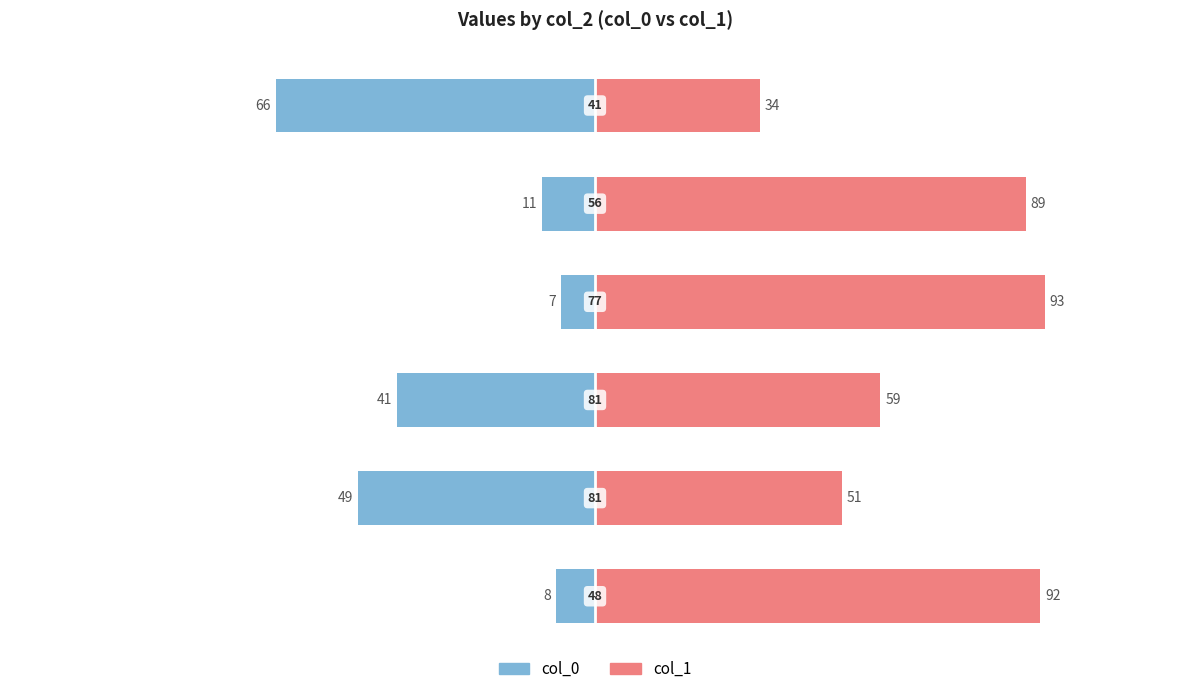

Which series has the largest range (max minus min)?

col_0